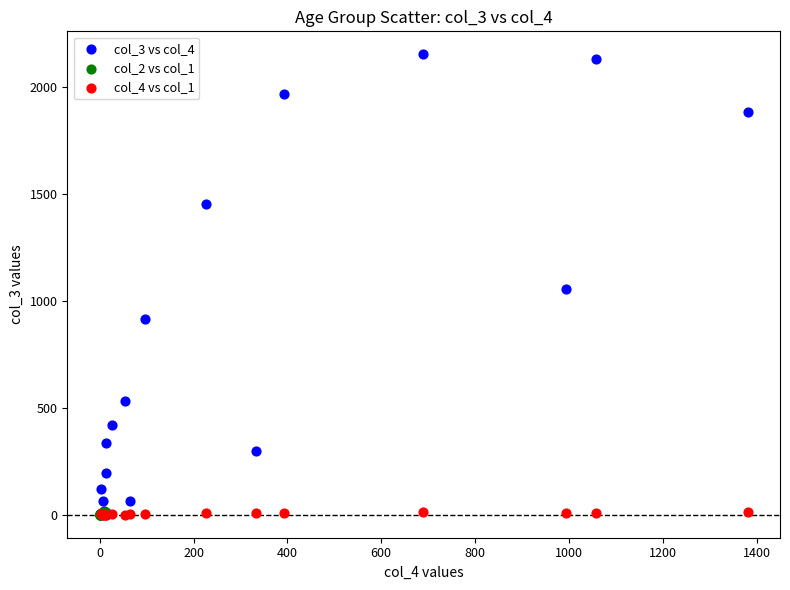

Which series reaches the maximum Y coordinate?

col_3 vs col_4